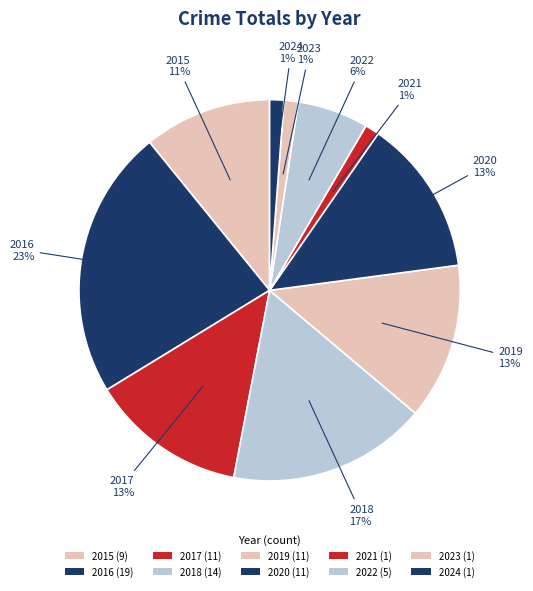

Which slice is the largest?

2016